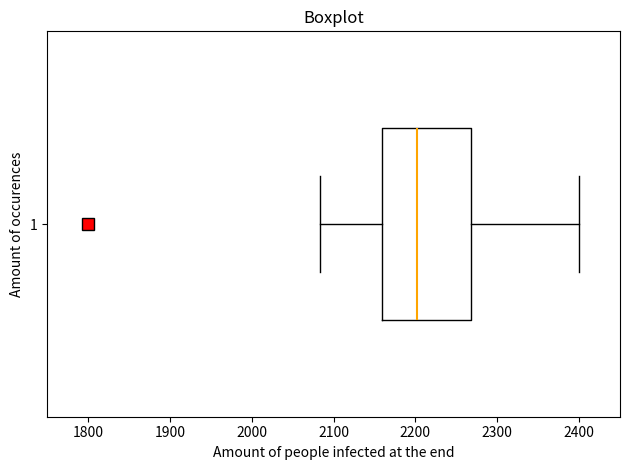

Where does the right whisker of the box at y = 1 end on the x-axis? The values are not printed on the chart, so give them approximately, as read against the axis.

2400